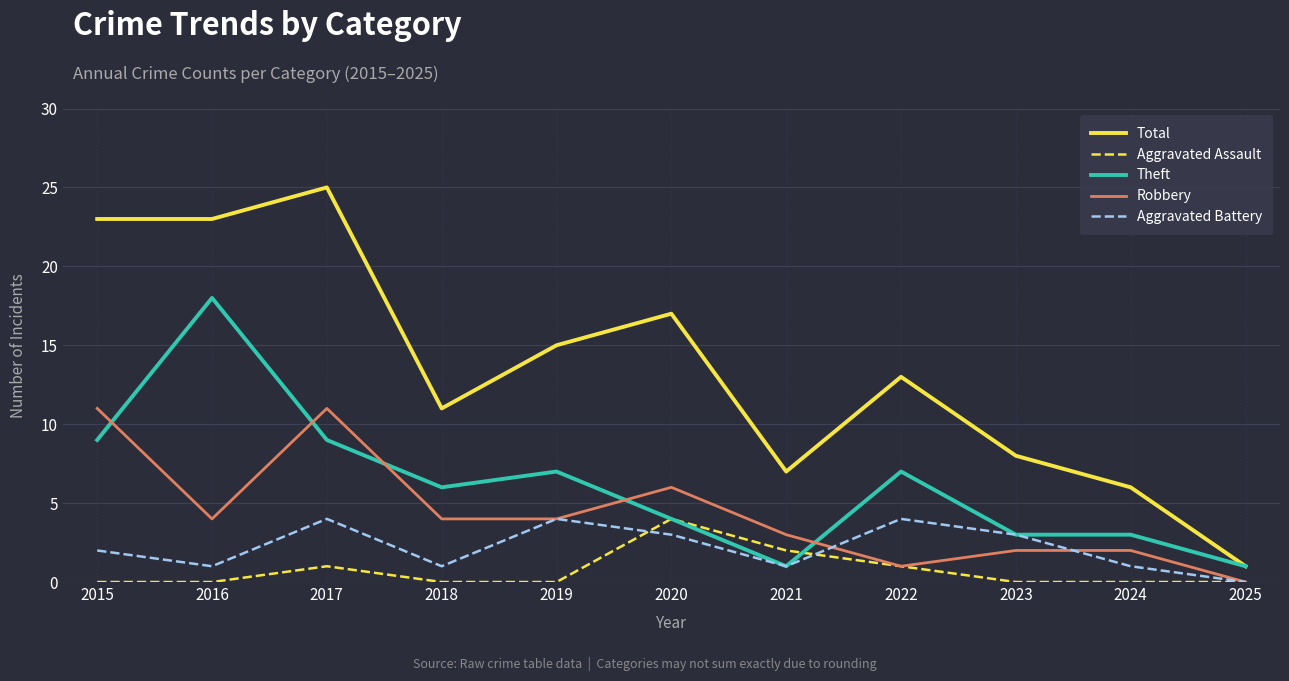

True or false: Total has a value of 5 at 2020.

False